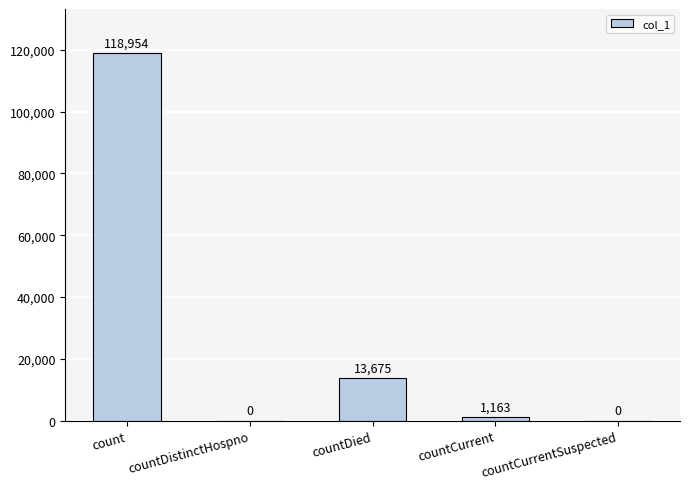

What is the change in value from count to countCurrentSuspected?

-118954